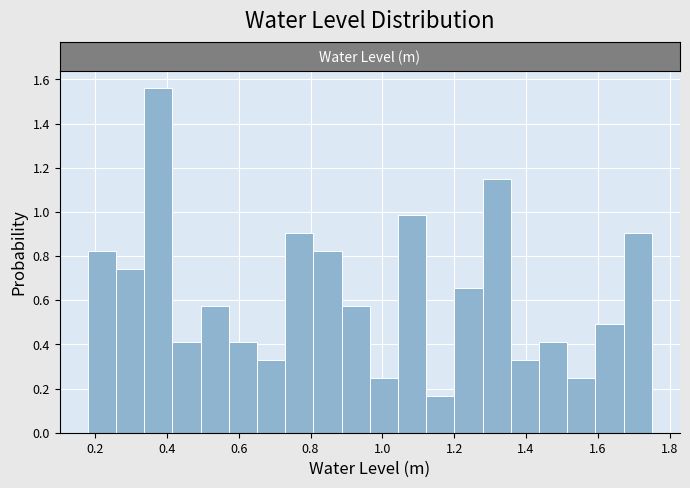

Around what value on the x-axis is the tallest bar? Give the approximate position of its centre, as read against the axis.

0.38